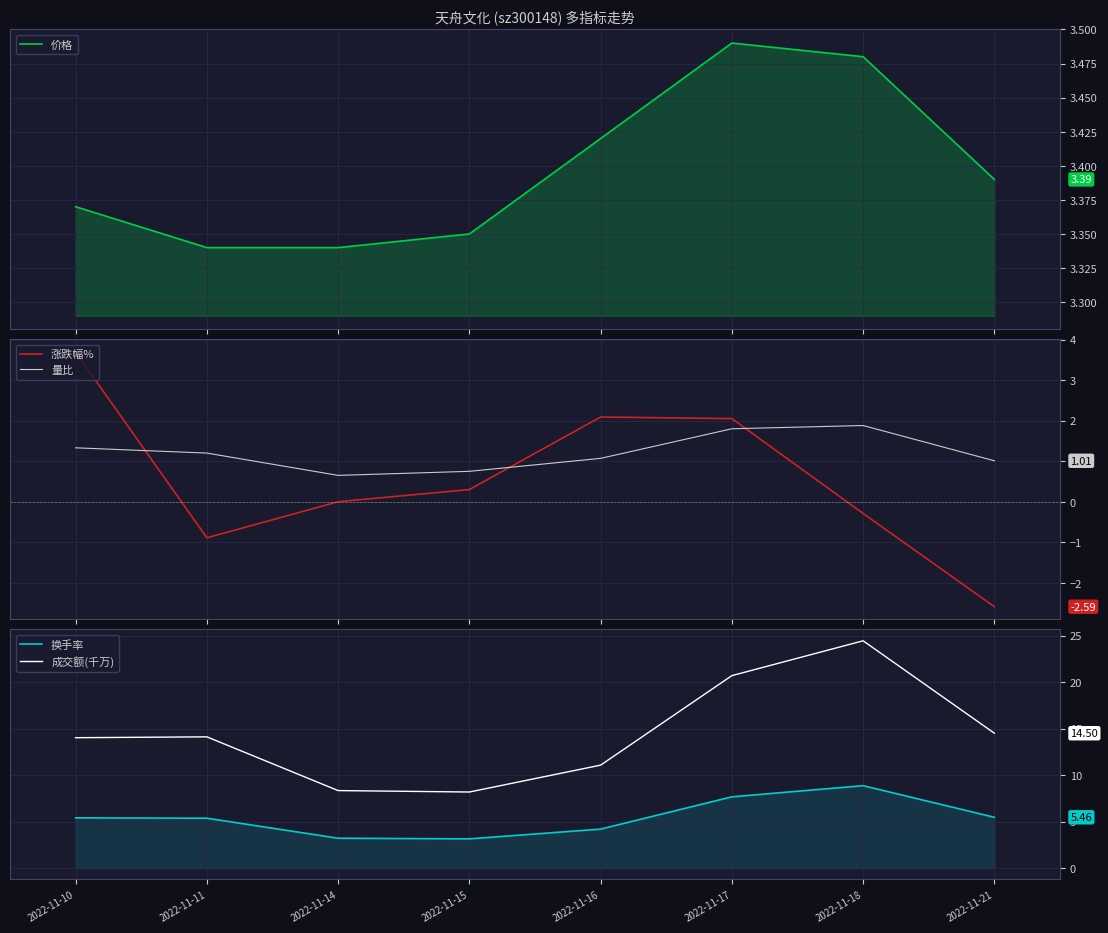

What is the value of the 量比 point at the 3rd from the left?

0.7